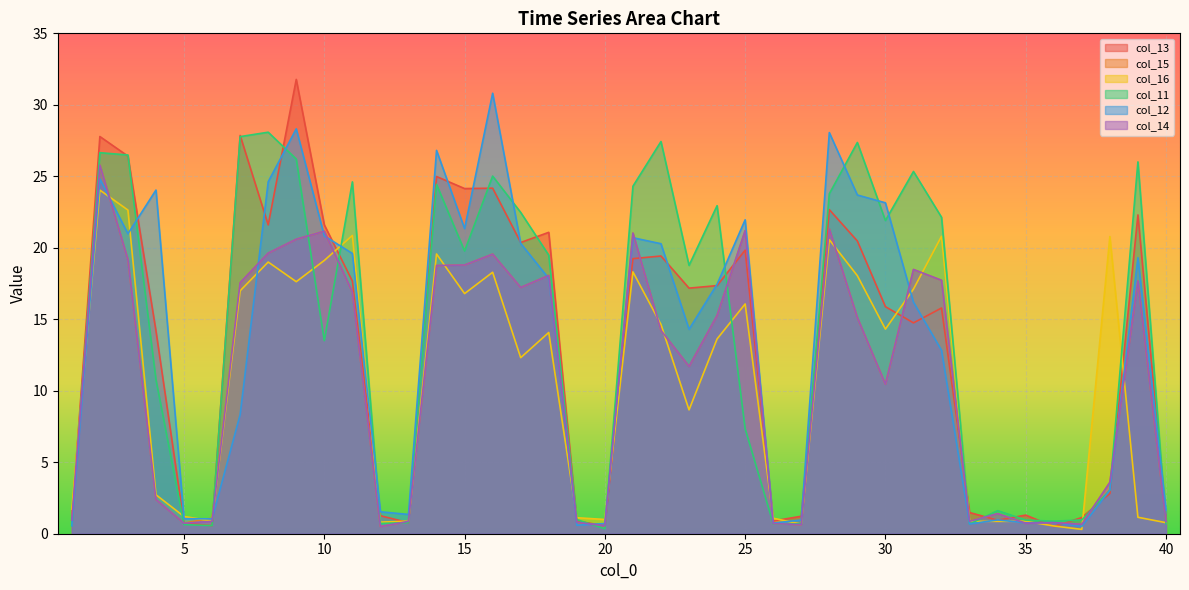

What is the difference between the maximum and minimum values in the col_15 series?

25.3